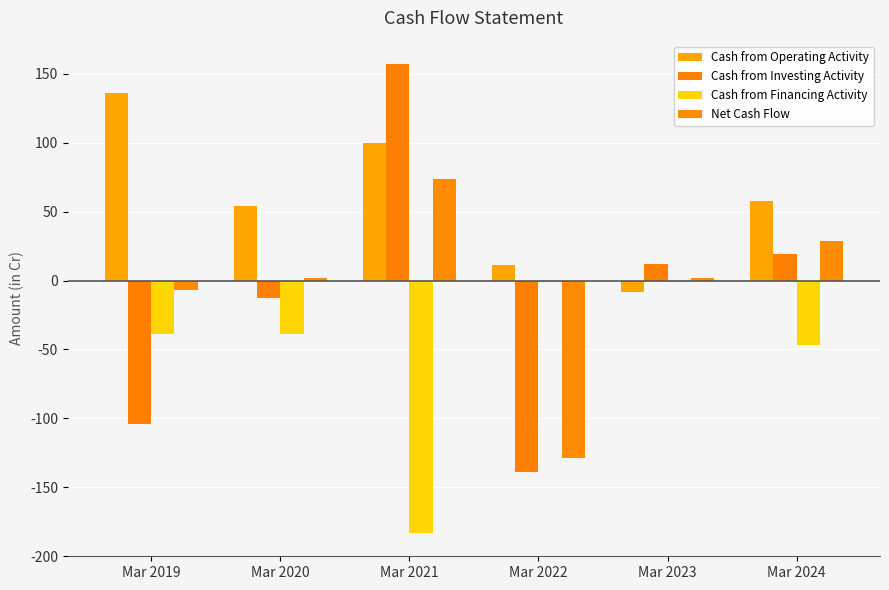

What is the maximum value shown in the chart?

157